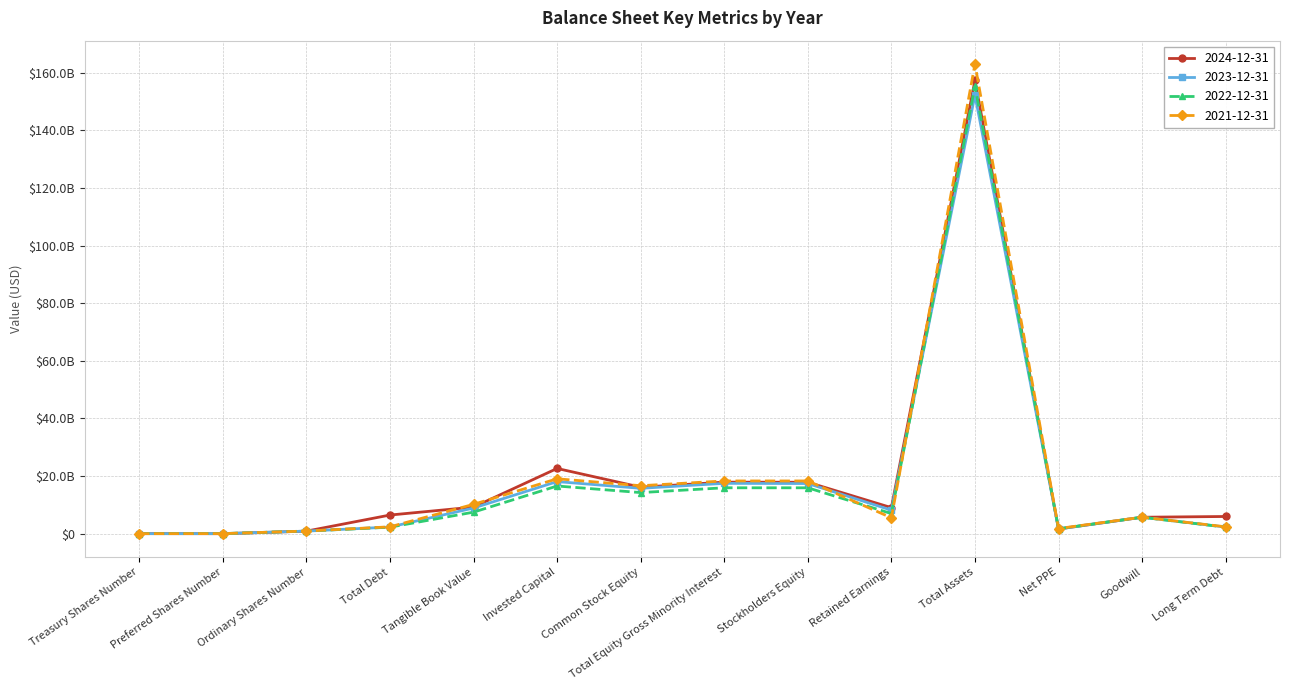

What is the sum of the 2023-12-31 values at Invested Capital and Net PPE?

19742000000